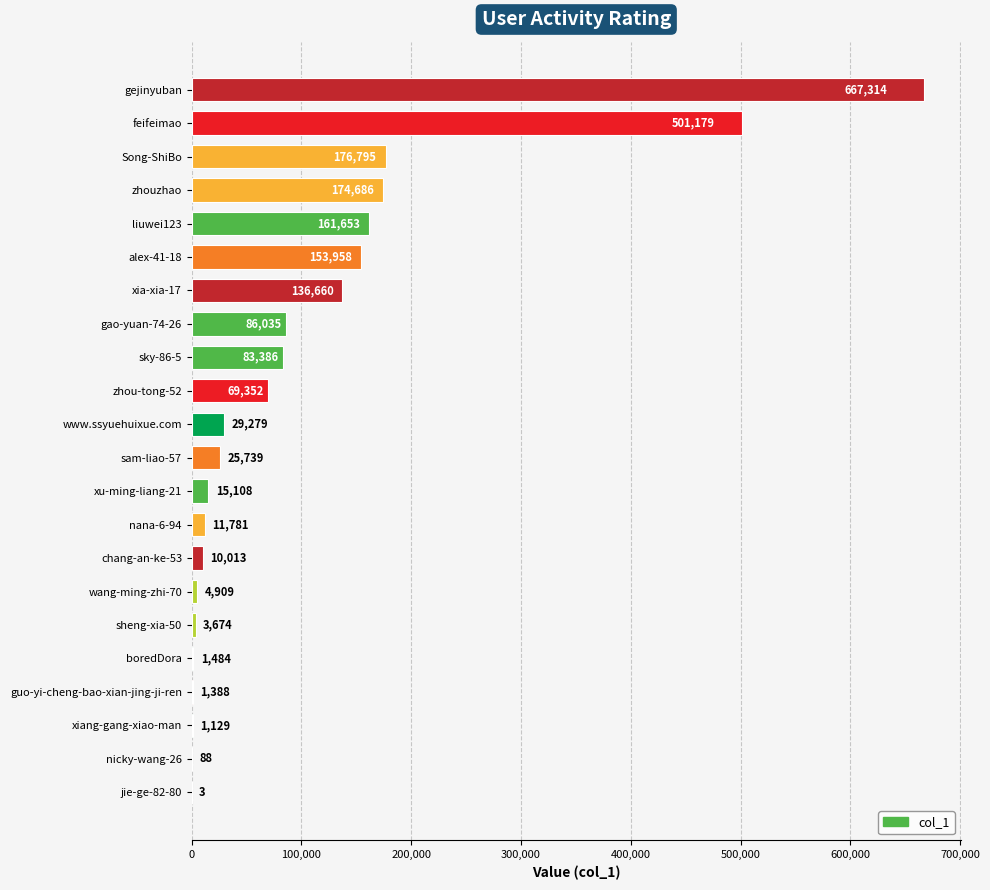

True or false: the data shows 83386 at sky-86-5.

True